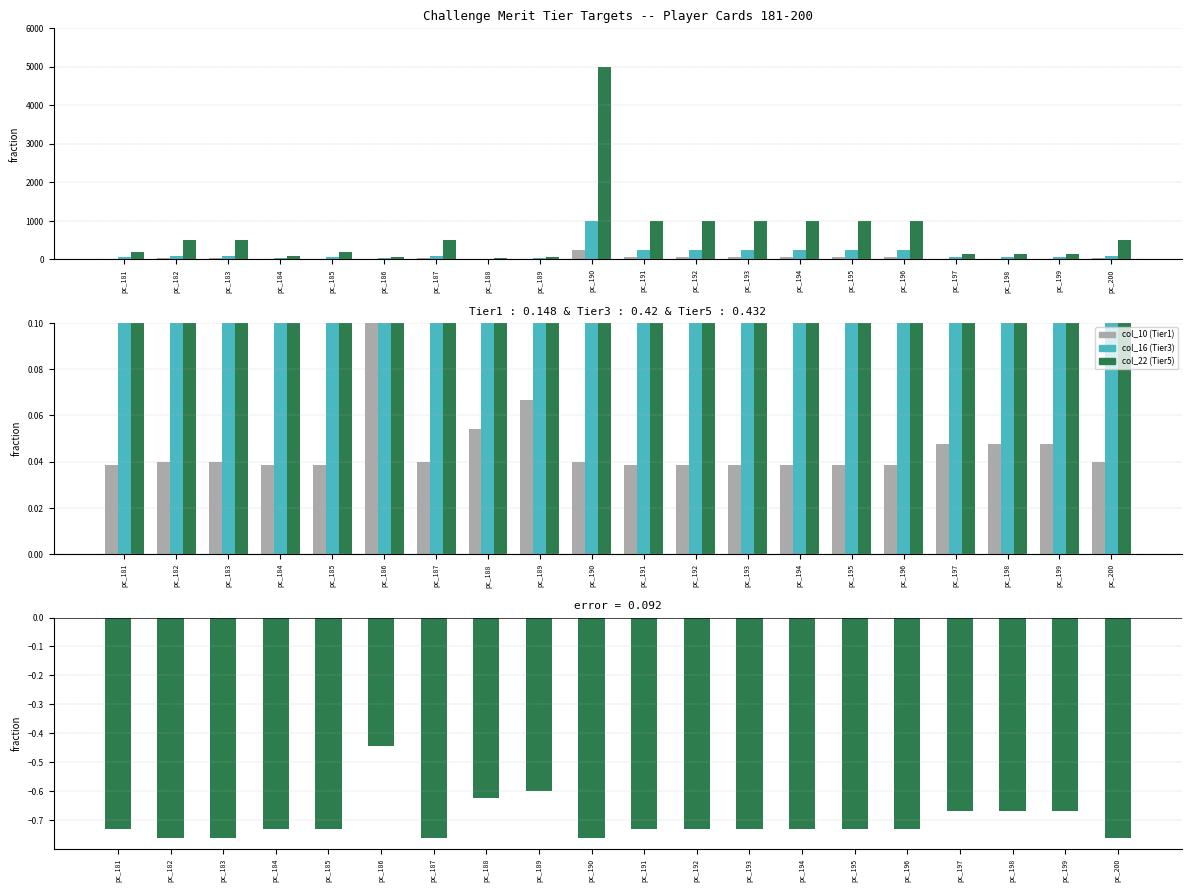

How many groups of bars are there?

20